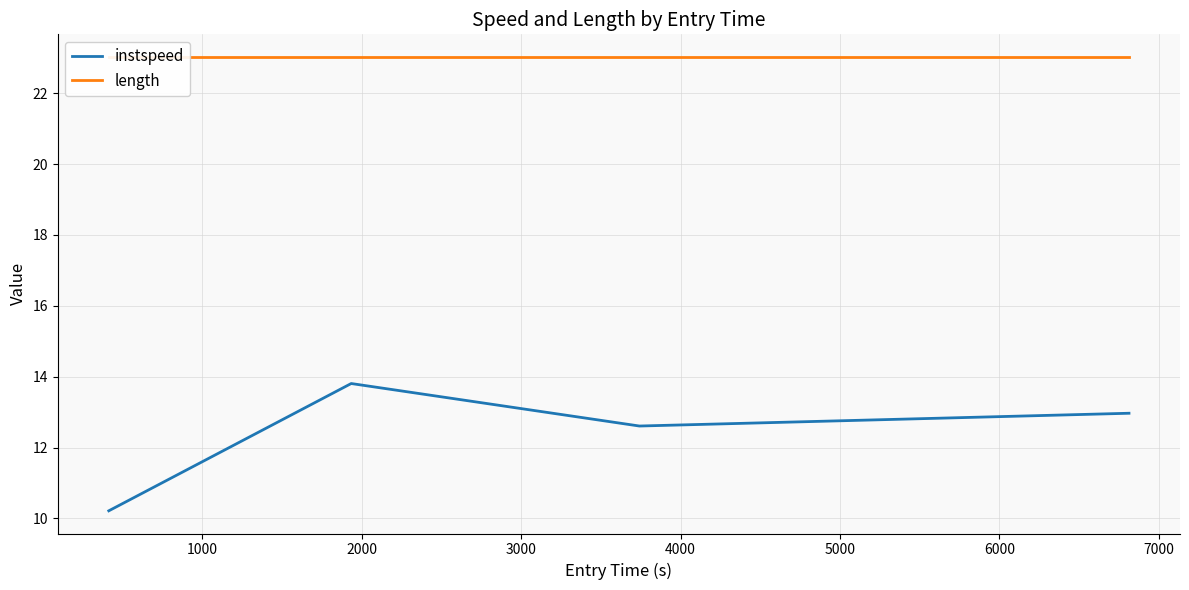

What is the minimum value shown in the chart?

10.2